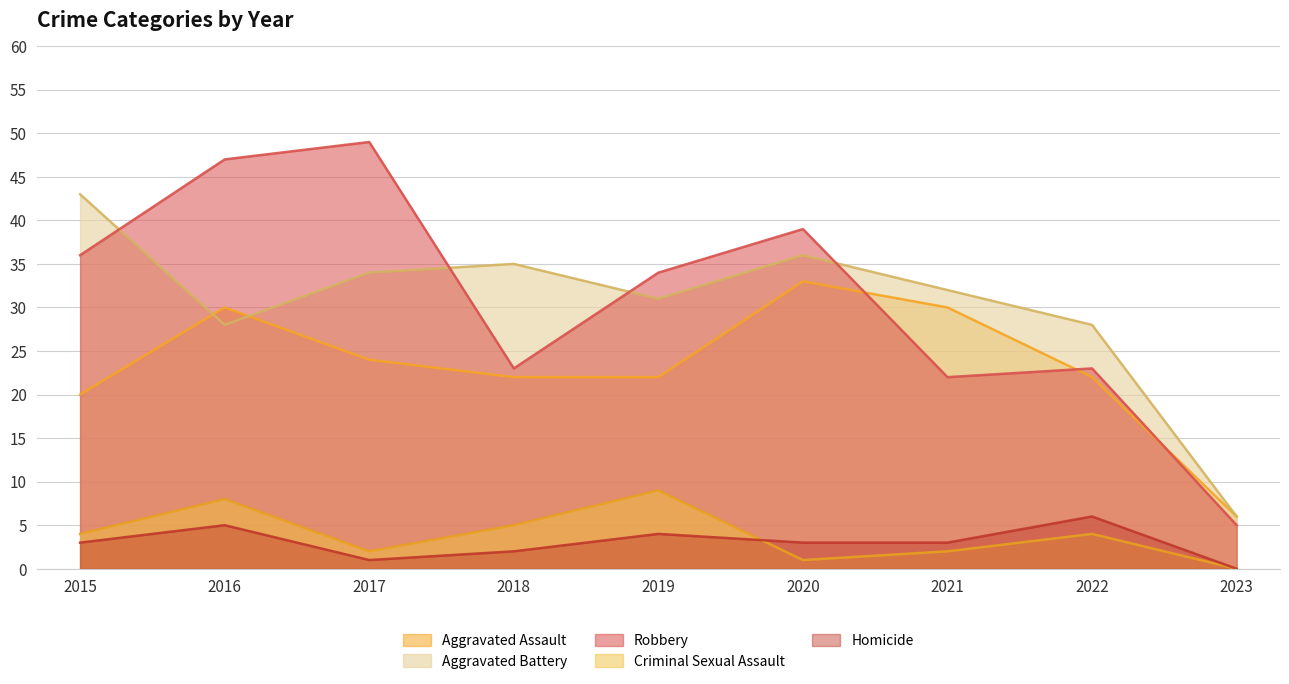

True or false: Robbery and Homicide intersect in this chart.

False